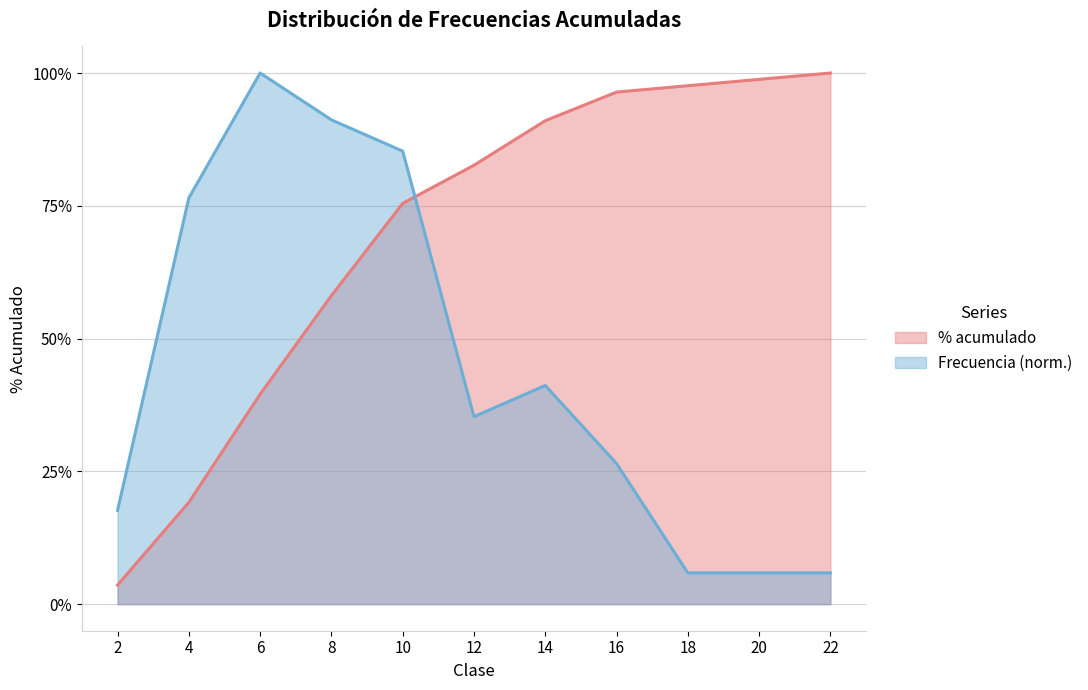

Does the chart have visible grid lines?

Yes